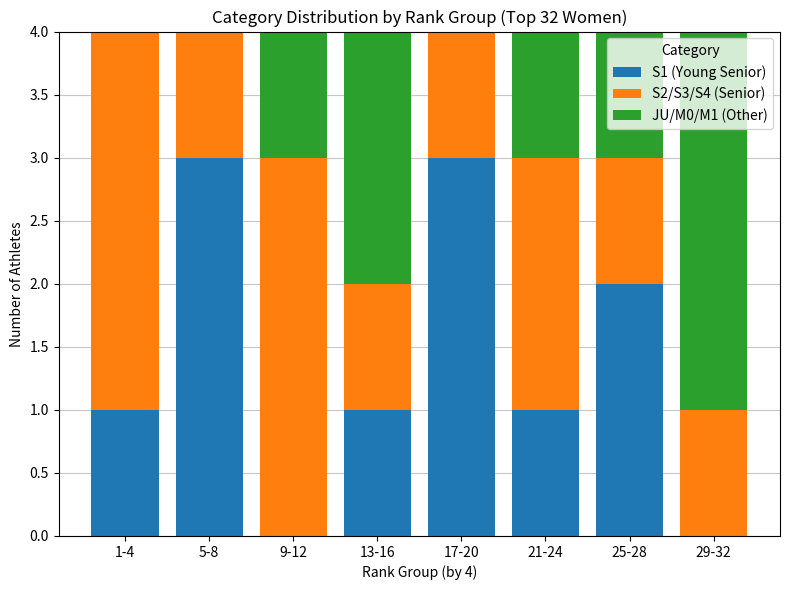

What is the total value across all series at 25-28?

4